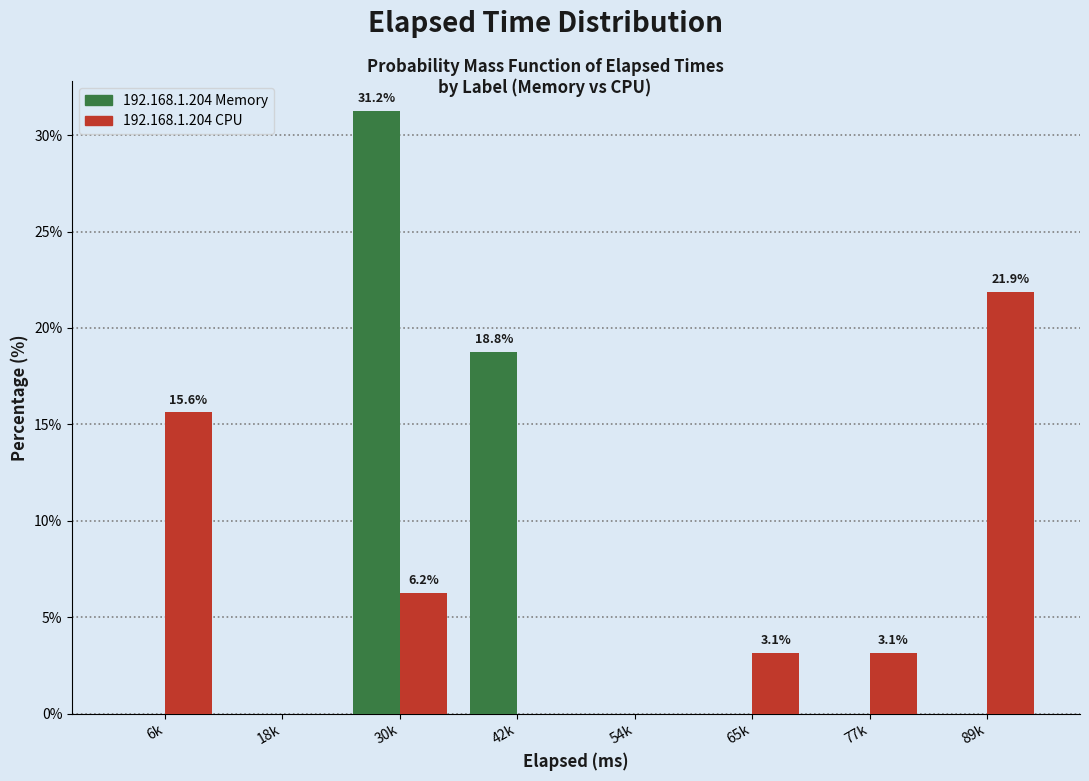

The 192.168.1.204 Memory series shows 19.6 at 89k. True or false?

False